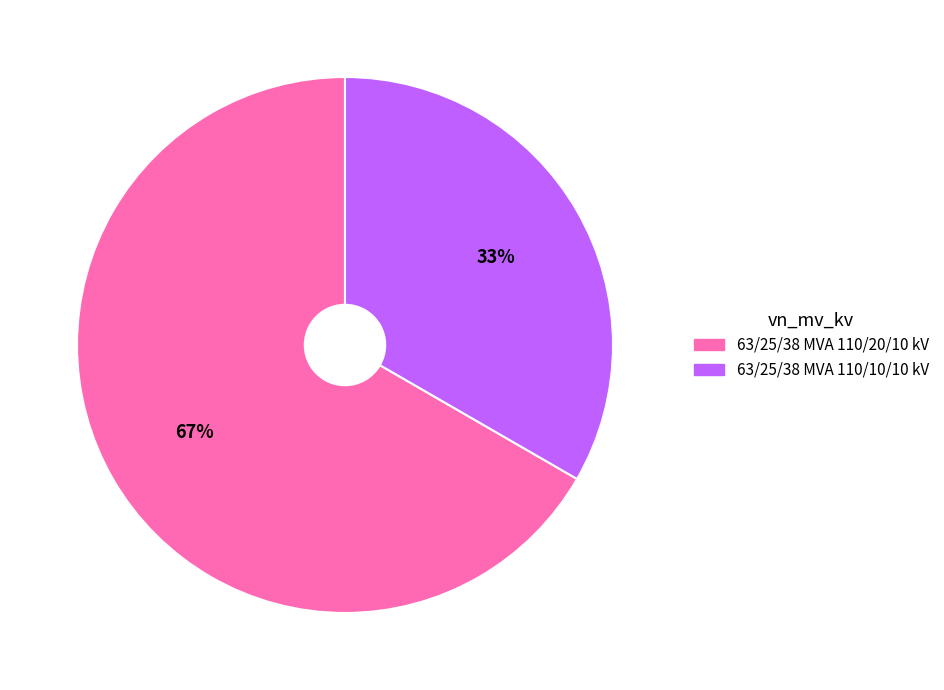

Does 63/25/38 MVA 110/10/10 kV account for over 50% of the chart?

No